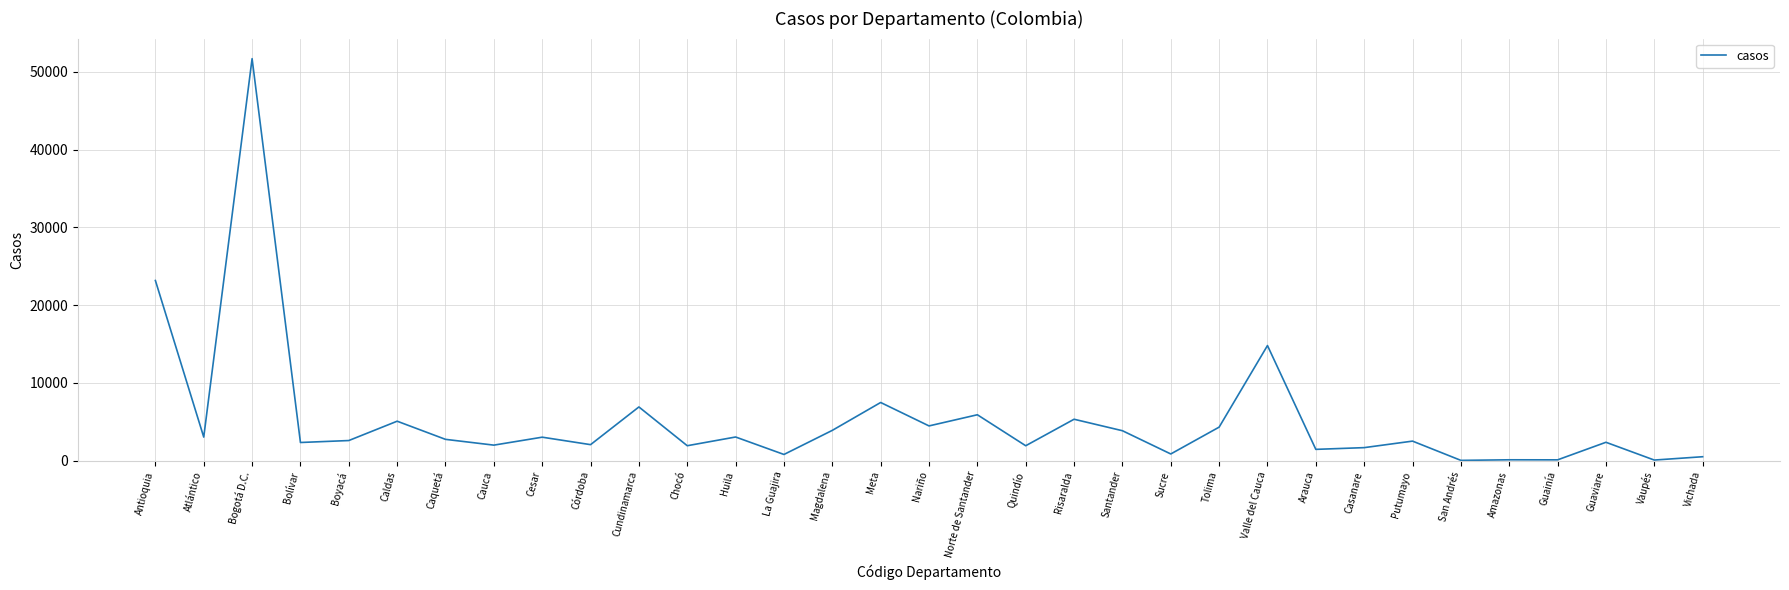

What is the maximum value shown in the chart?

51703